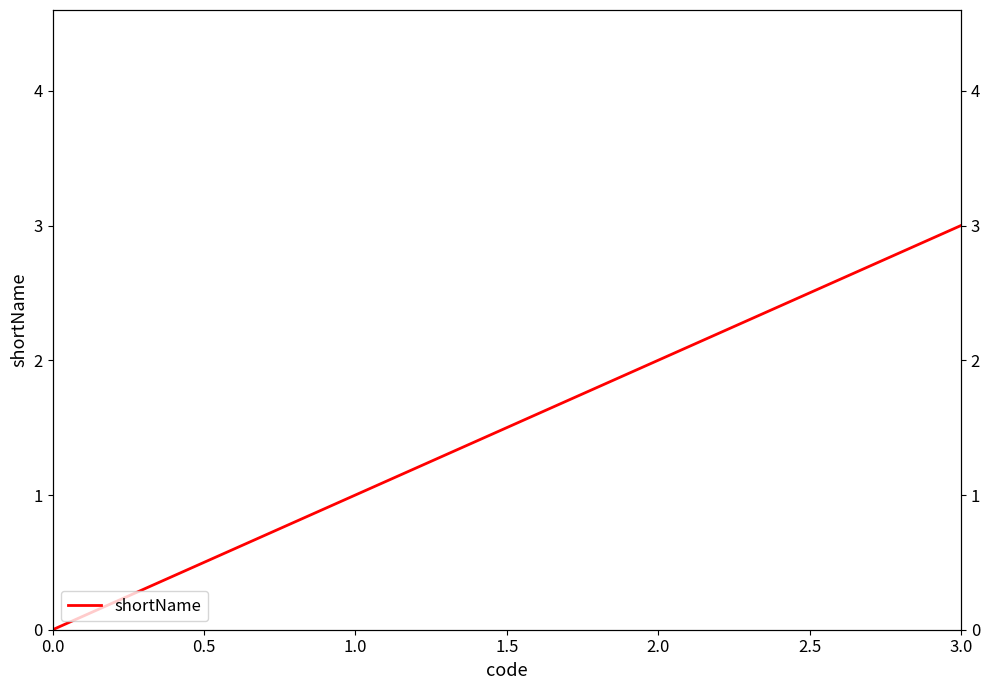

Between 2.0 and 1.0, which is larger?

2.0